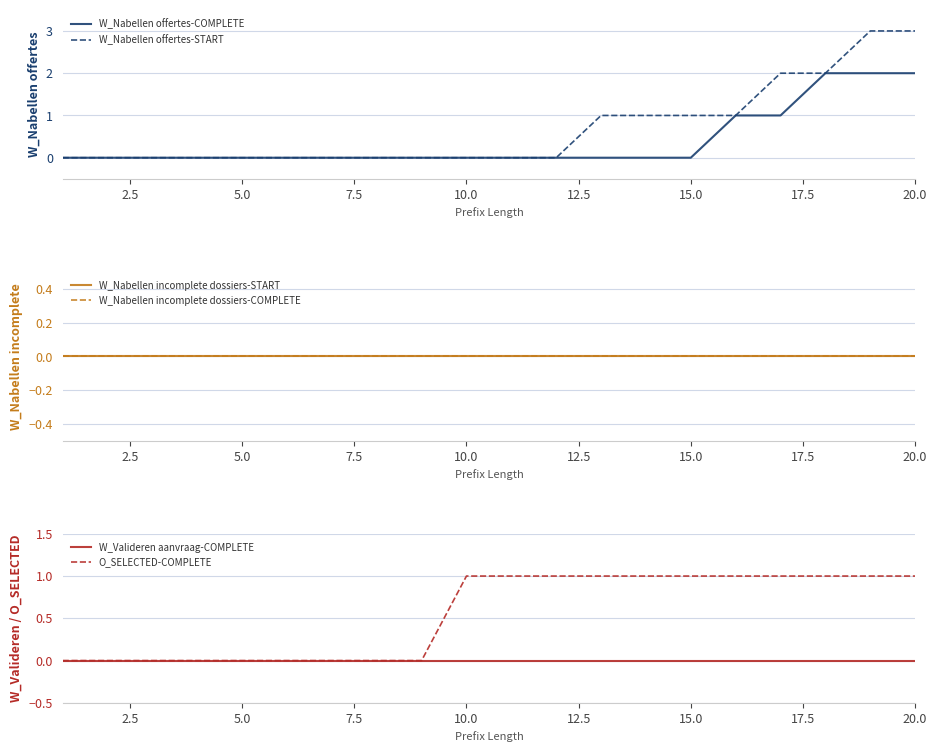

Rank the series by their maximum value, from lowest to highest.

W_Nabellen incomplete dossiers-START, W_Nabellen incomplete dossiers-COMPLETE, W_Valideren aanvraag-COMPLETE, O_SELECTED-COMPLETE, W_Nabellen offertes-COMPLETE, W_Nabellen offertes-START